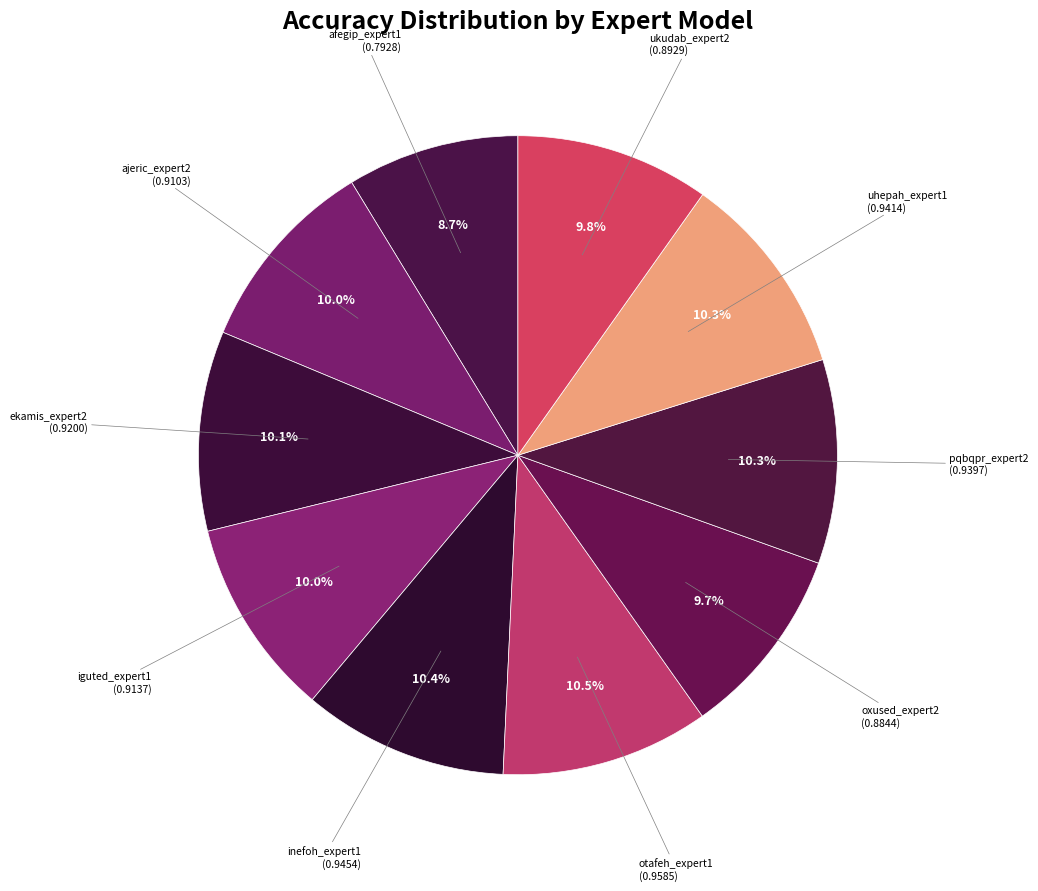

How many segments does this pie chart have?

10